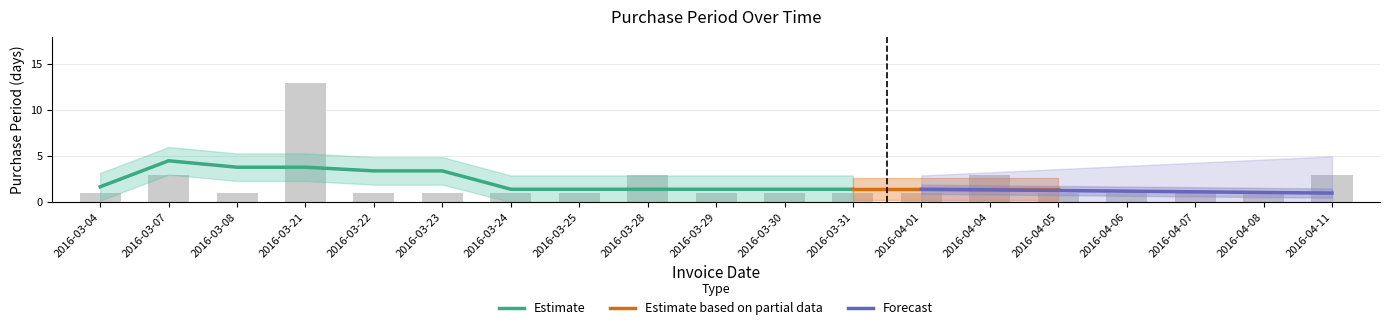

What is the ratio of the value at 2016-04-11 to the value at 2016-03-22?

3.0